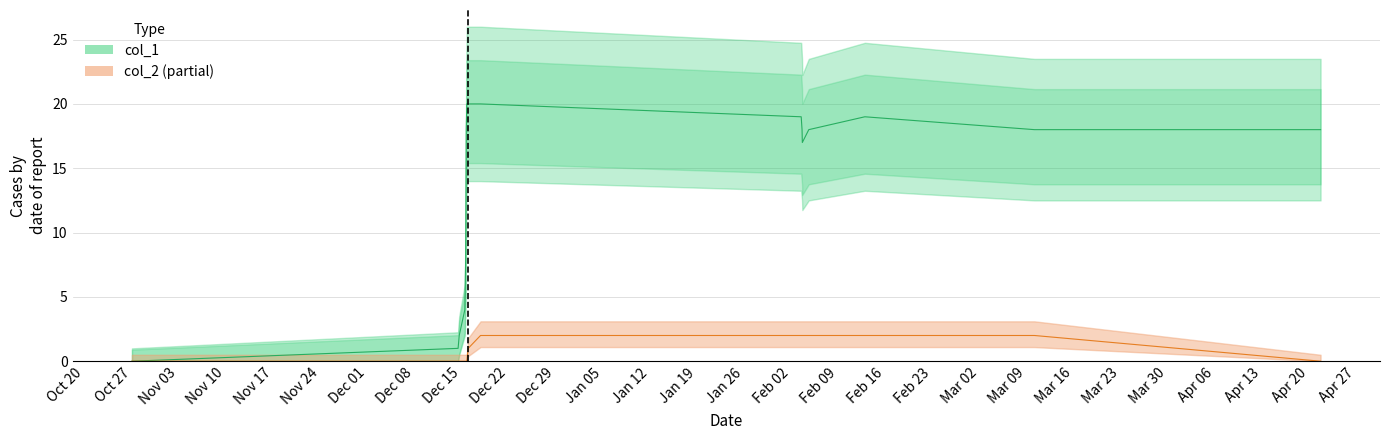

List the series in order of their peak value, lowest first.

col_2, col_1